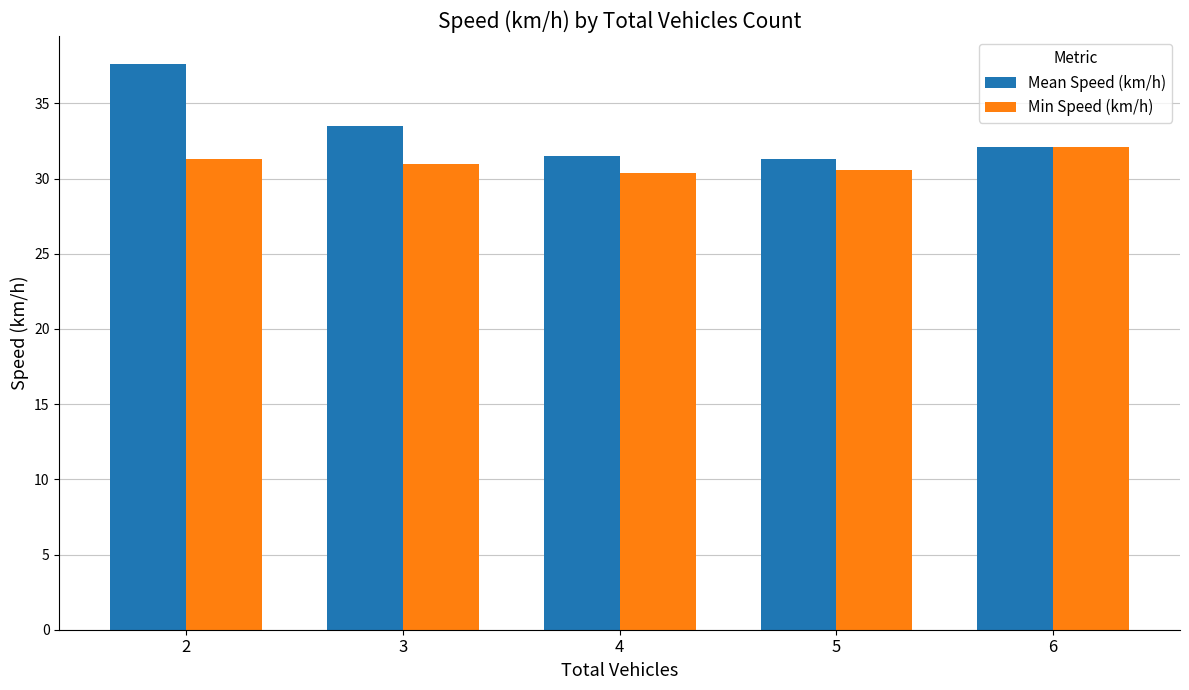

Which series changed the most between 2 and 4?

Mean Speed (km/h)